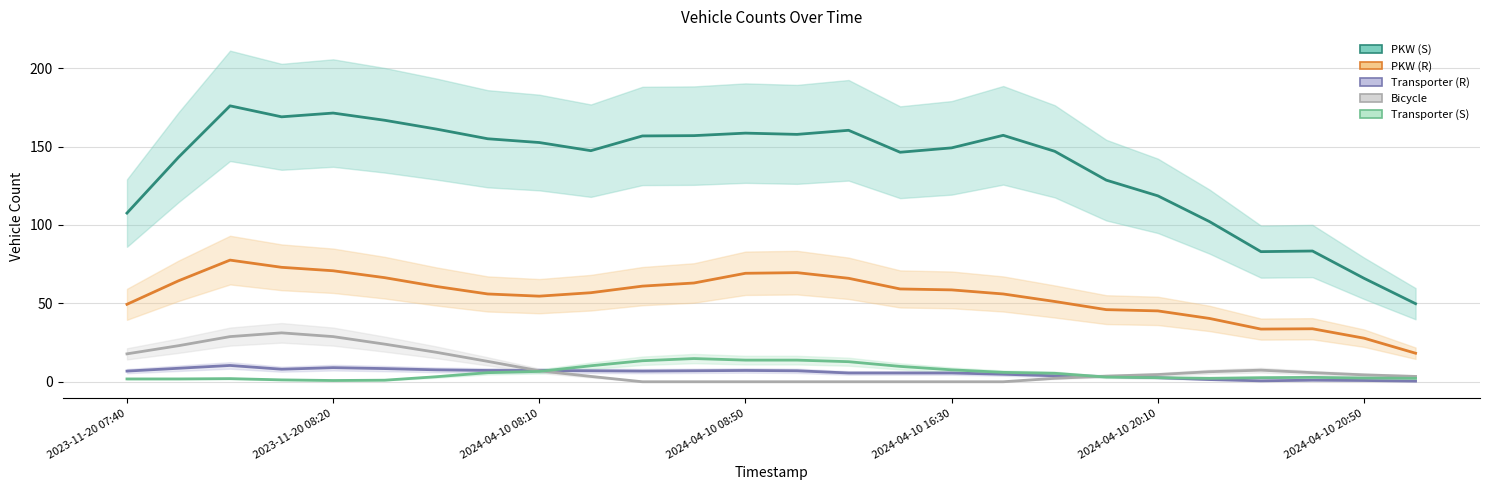

What is the label of the 12th point from the right?

2024-04-10 16:10